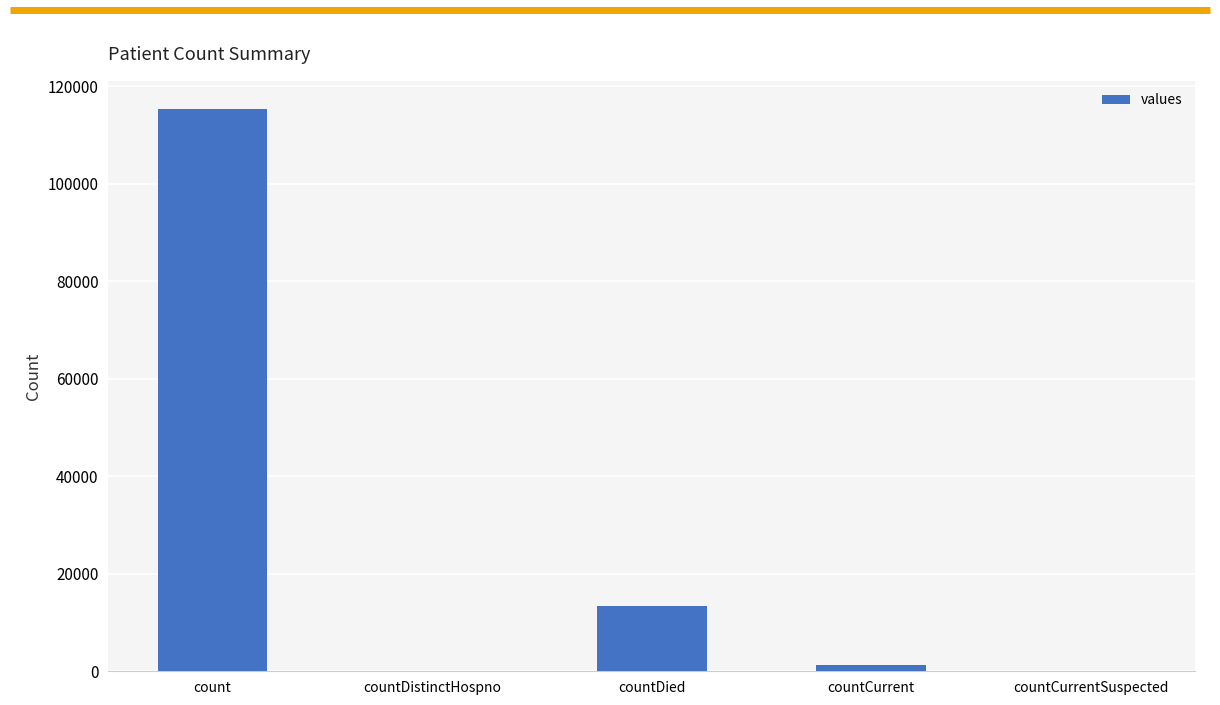

What is the maximum value shown in the chart?

115379